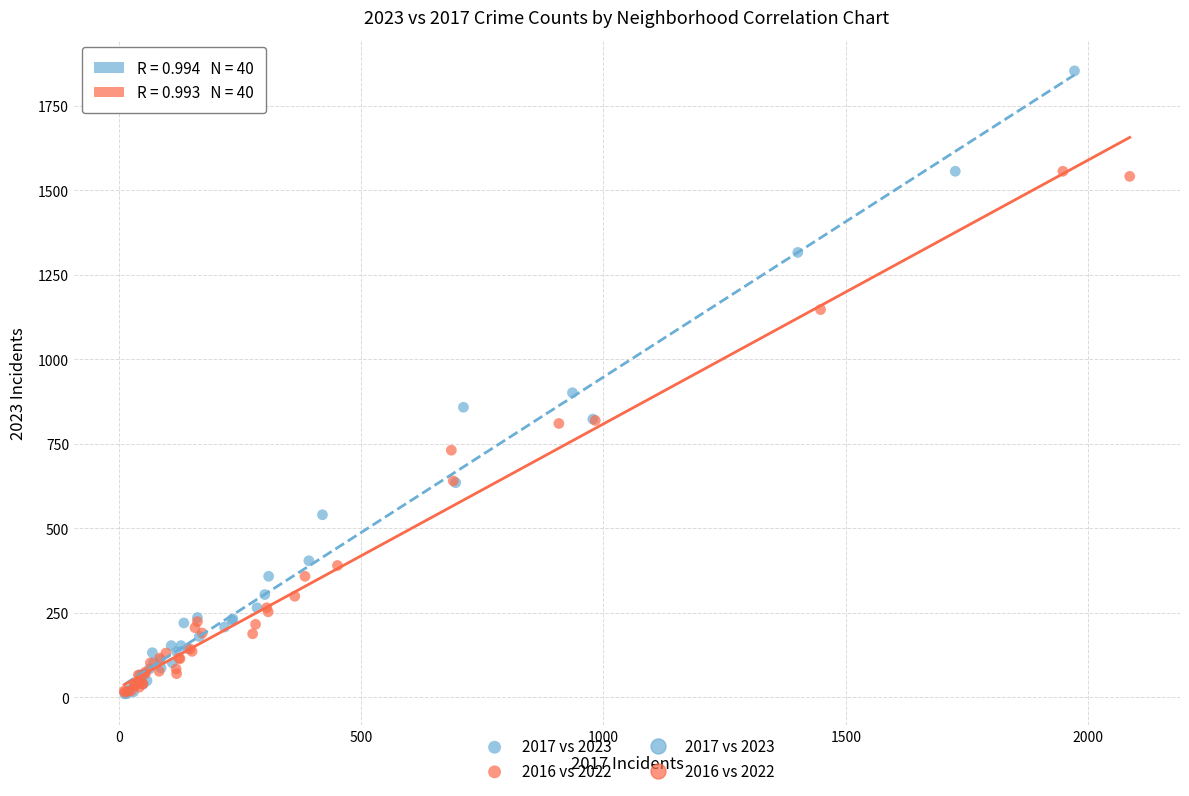

Which series has the widest spread of Y values?

2017 vs 2023